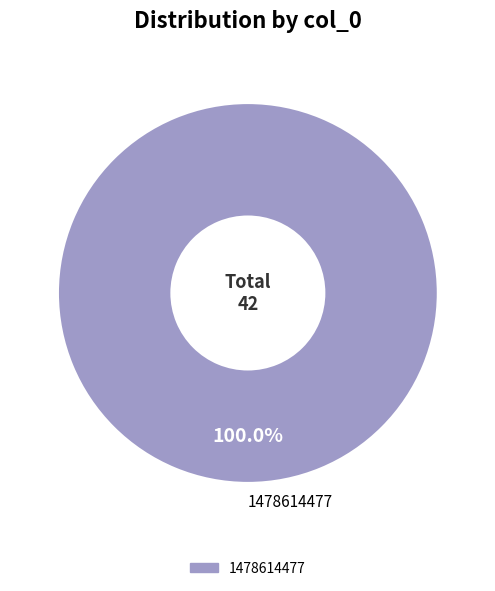

Is there any slice that represents more than half of the pie?

Yes